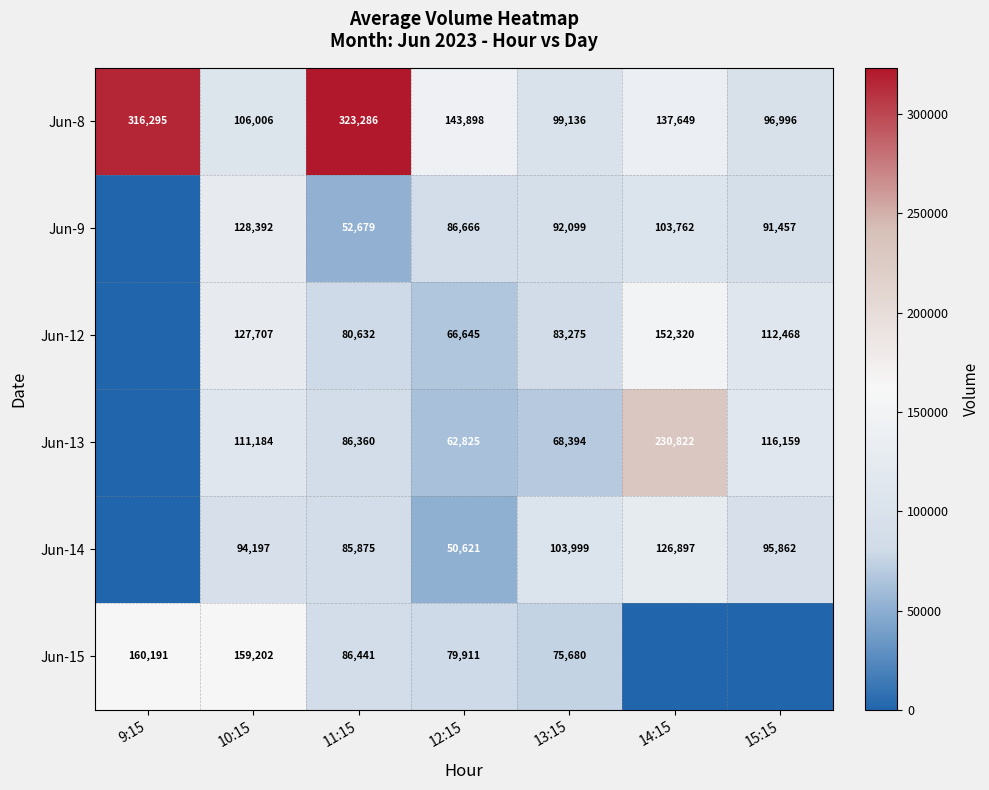

What is the maximum value for Jun-8?

323286